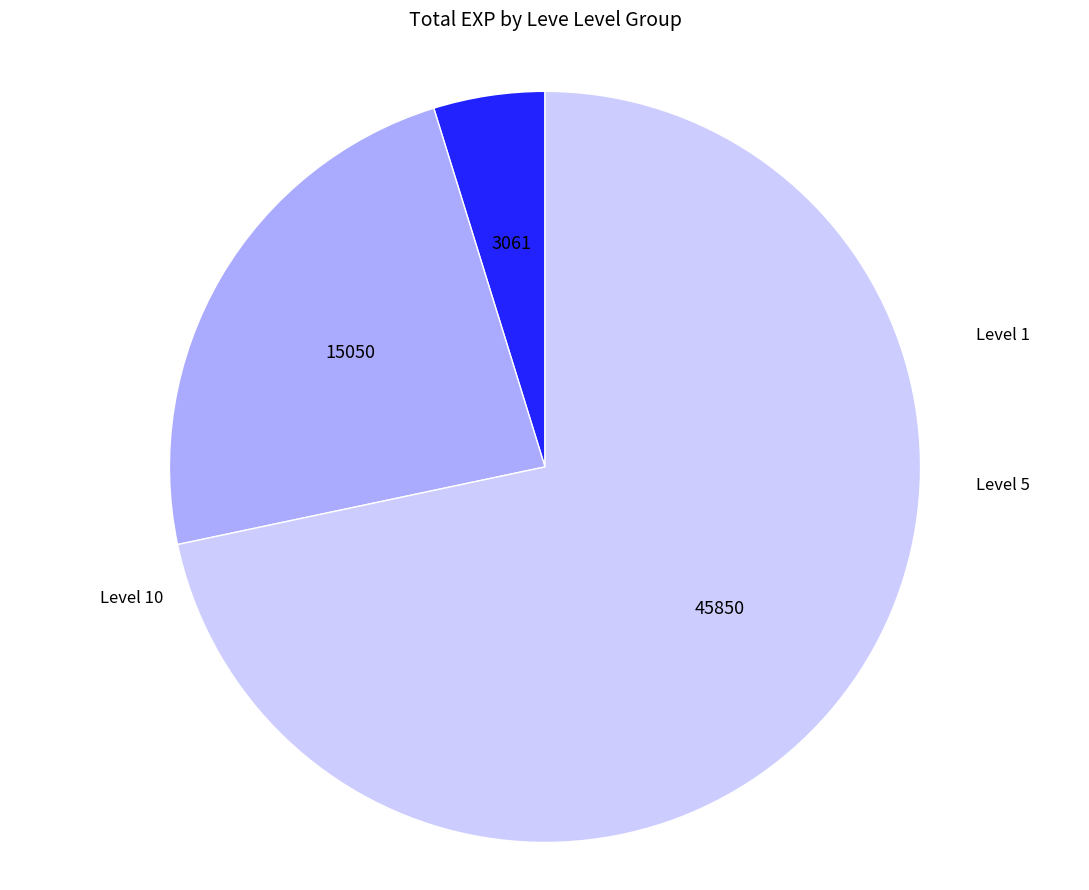

Is there a majority slice in this chart?

Yes